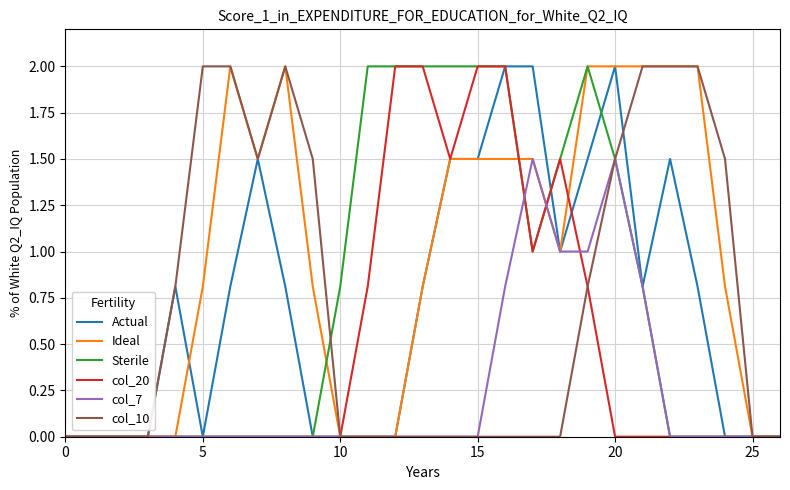

Which series has the largest total across all categories?

Ideal